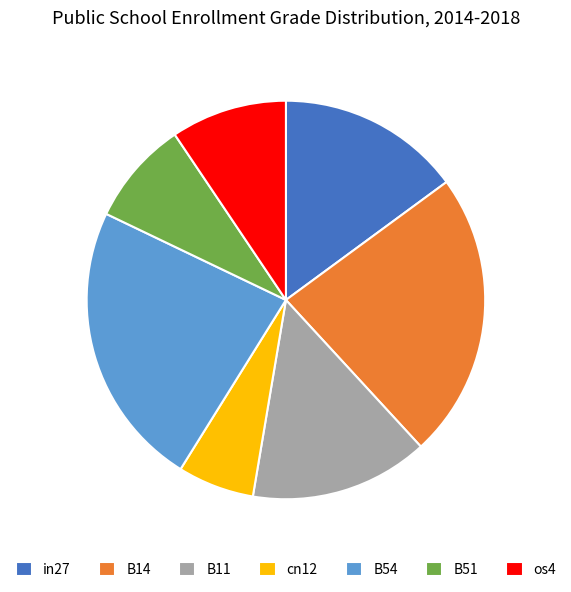

Is it true that B14 is 23% of the pie?

True